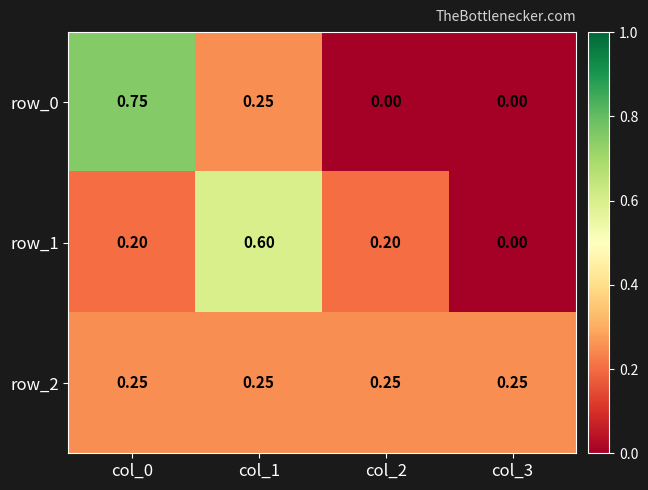

The row_0 series shows 0.8 at col_0. True or false?

True